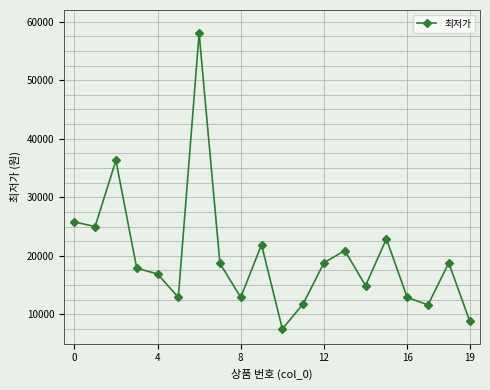

What is the difference between the maximum and minimum values?

50500